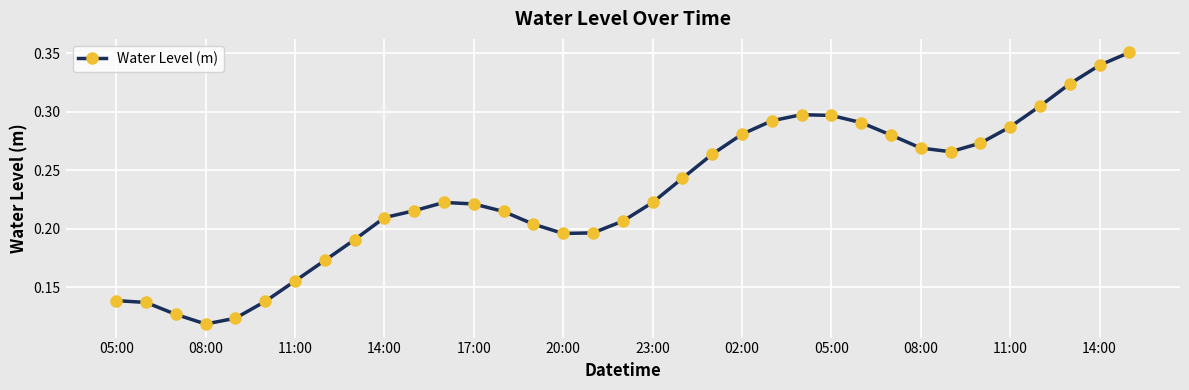

Count the values in the range 0 to 1.

35